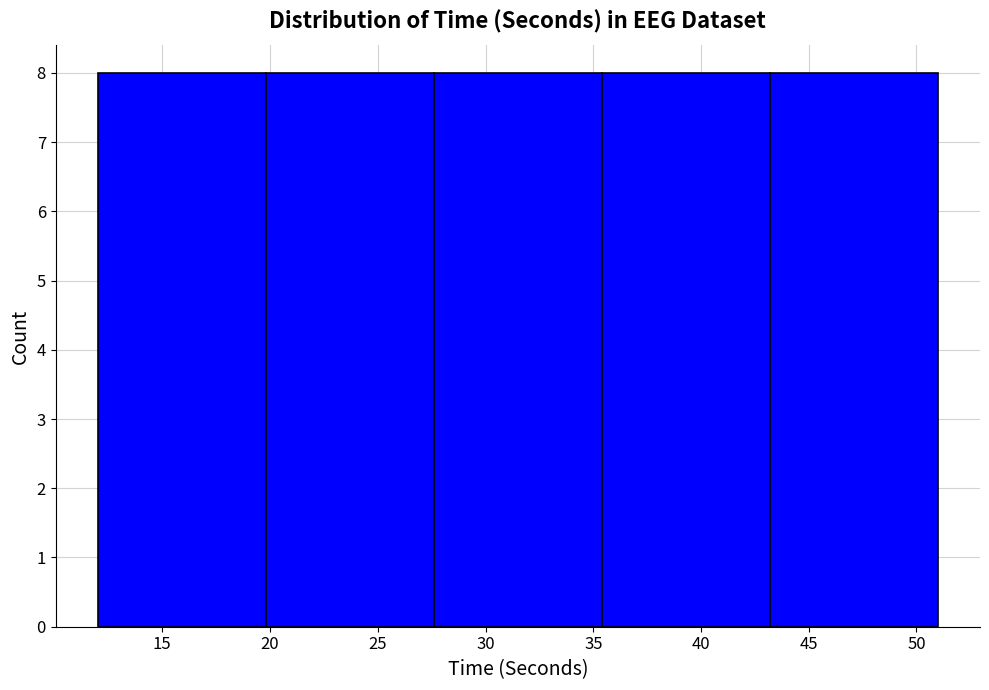

Reading left to right, list every bar in this chart as the range it spans on the x-axis followed by its height. Neither the bar edges nor the heights are printed on the chart, so give them approximately, as read against the axes.

12.0 to 19.8: 8
19.8 to 27.6: 8
27.6 to 35.4: 8
35.4 to 43.2: 8
43.2 to 51.0: 8